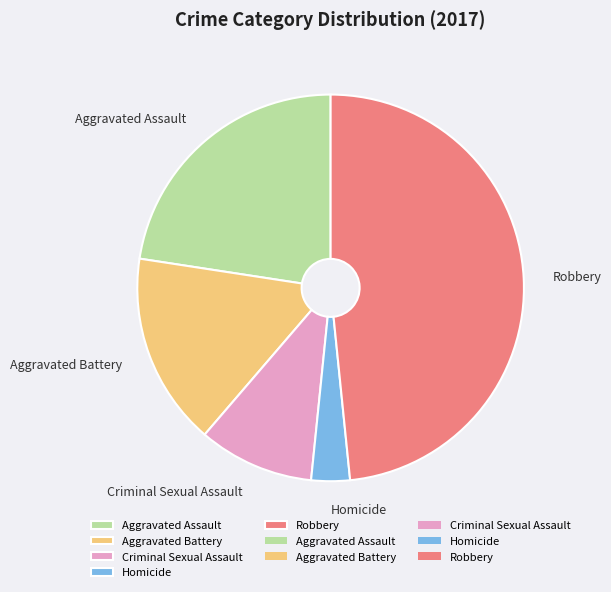

Which category has the smallest portion of the pie?

Homicide